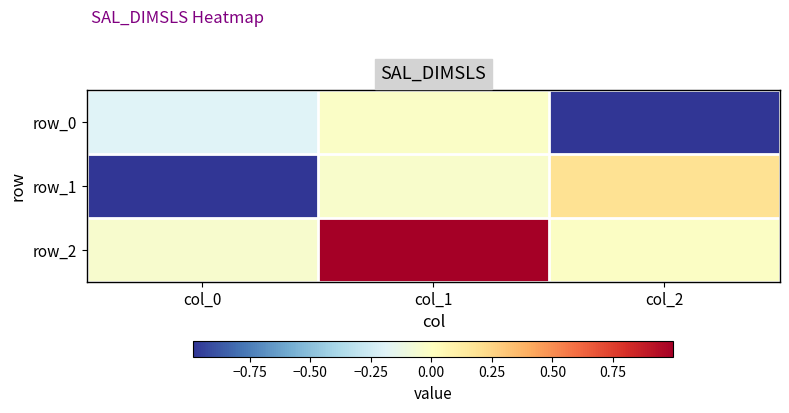

Is it true that row_2 equals -0.0 at col_0?

True